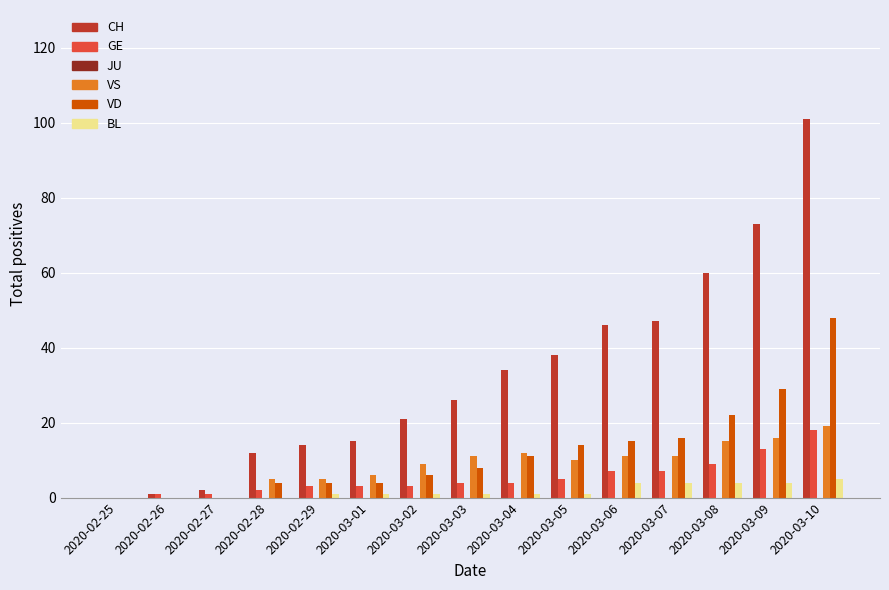

Count the number of data series in this chart.

5